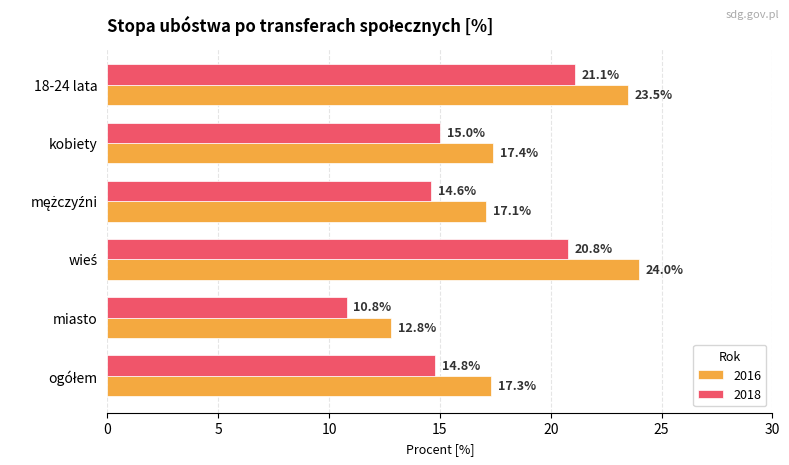

Rank the series by their maximum value, from highest to lowest.

2016, 2018